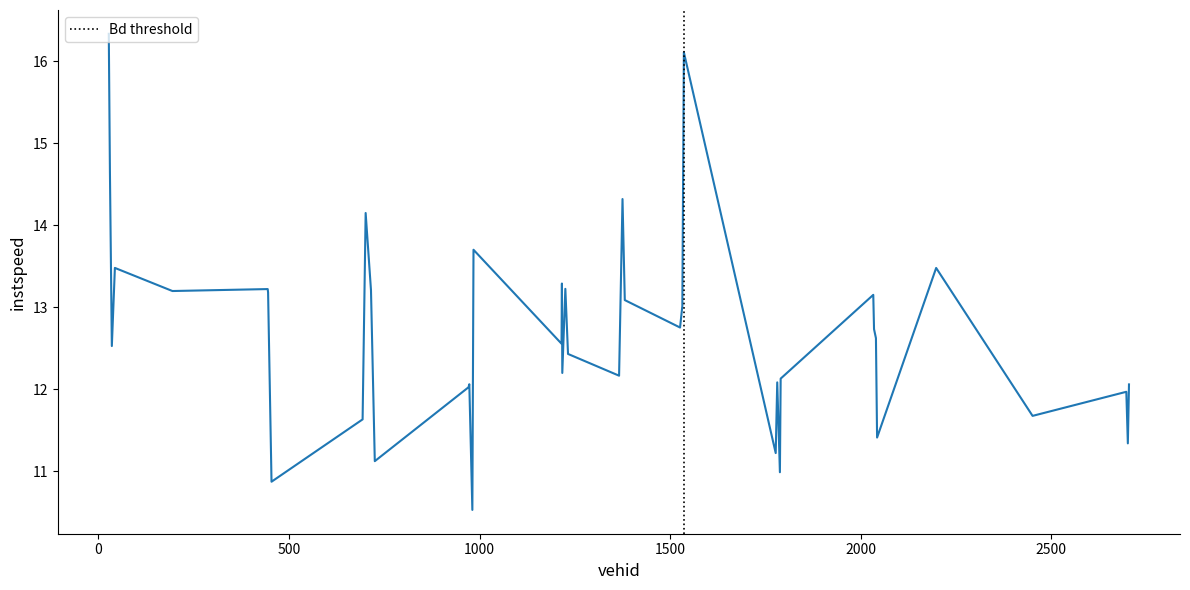

What is the difference between the maximum and minimum values?

5.8